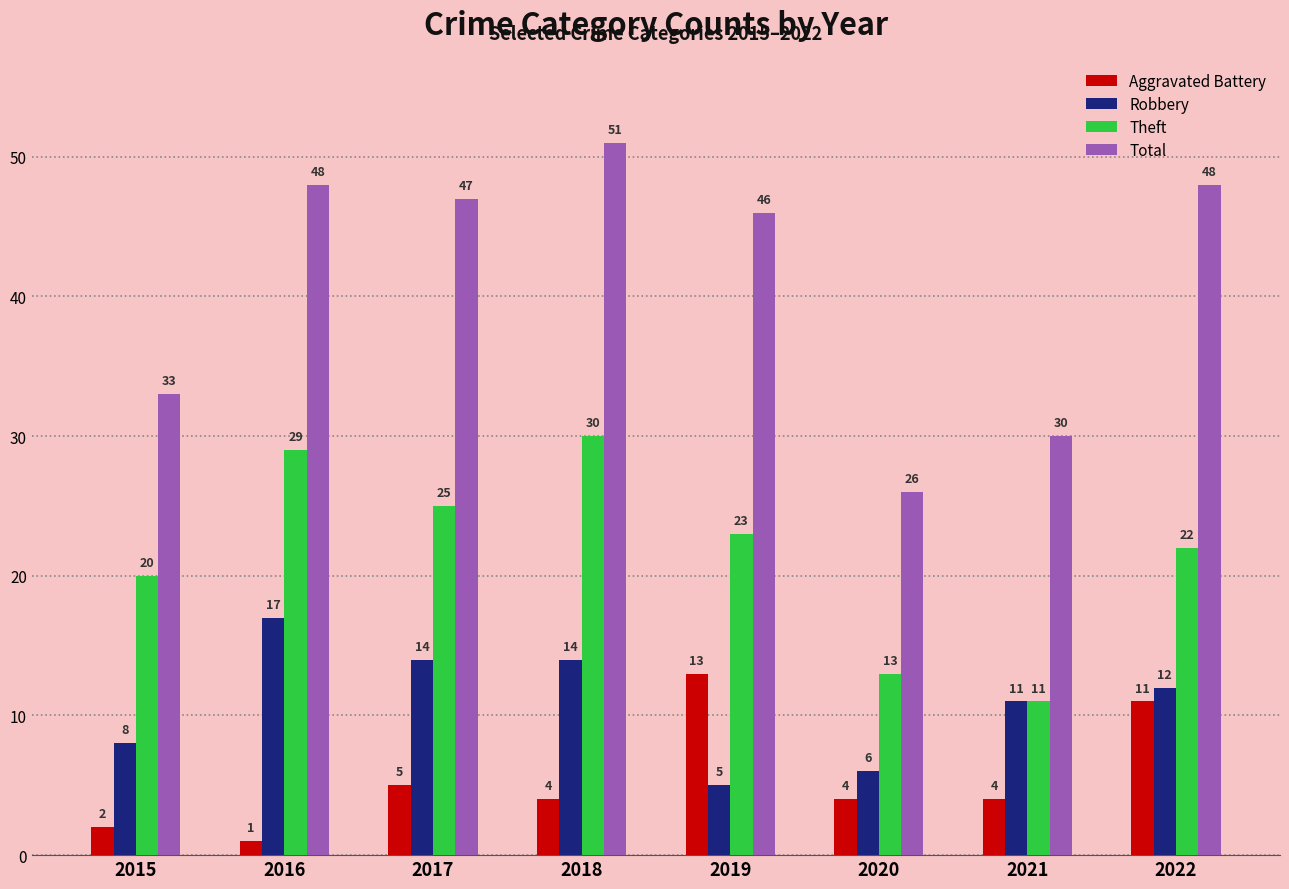

Reading left to right, list all the values displayed in this chart.

Aggravated Battery: 2	1	5	4	13	4	4	11
Robbery: 8	17	14	14	5	6	11	12
Theft: 20	29	25	30	23	13	11	22
Total: 33	48	47	51	46	26	30	48